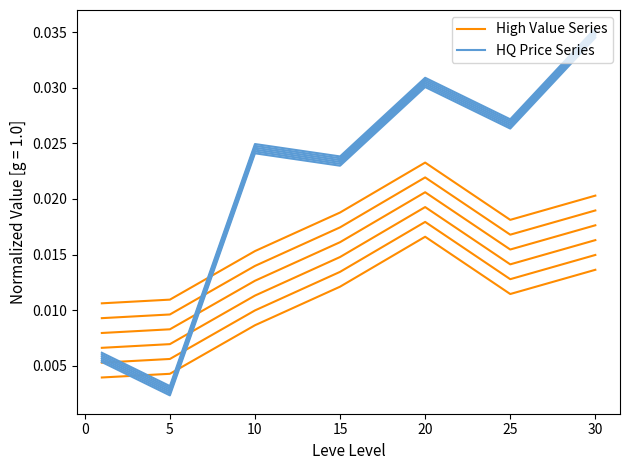

The value of High Value Series at 10 is 0.0. True or false?

False